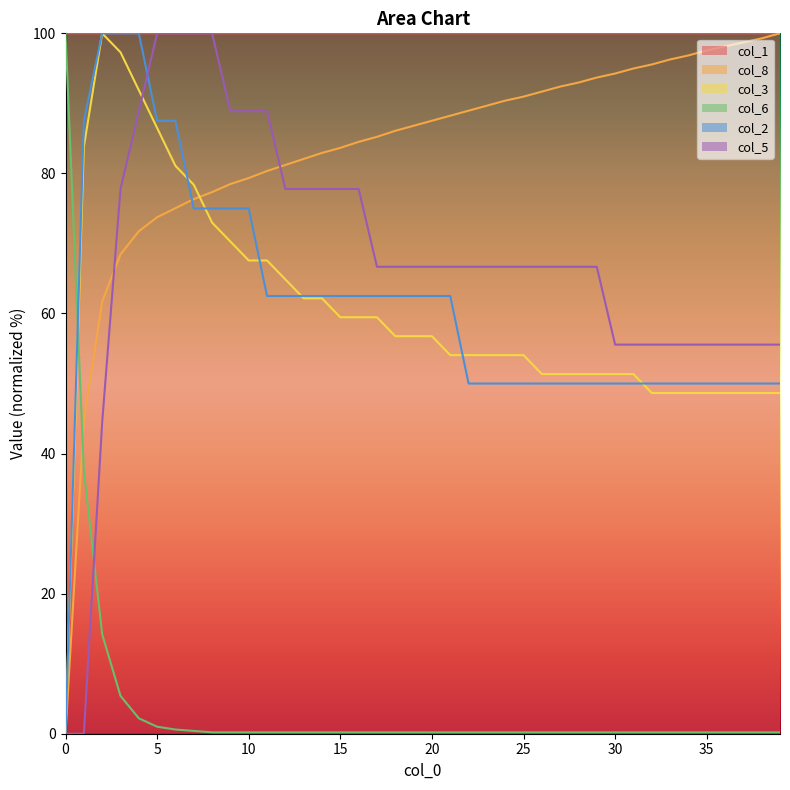

What is the sum of all col_3 values?

2402.7